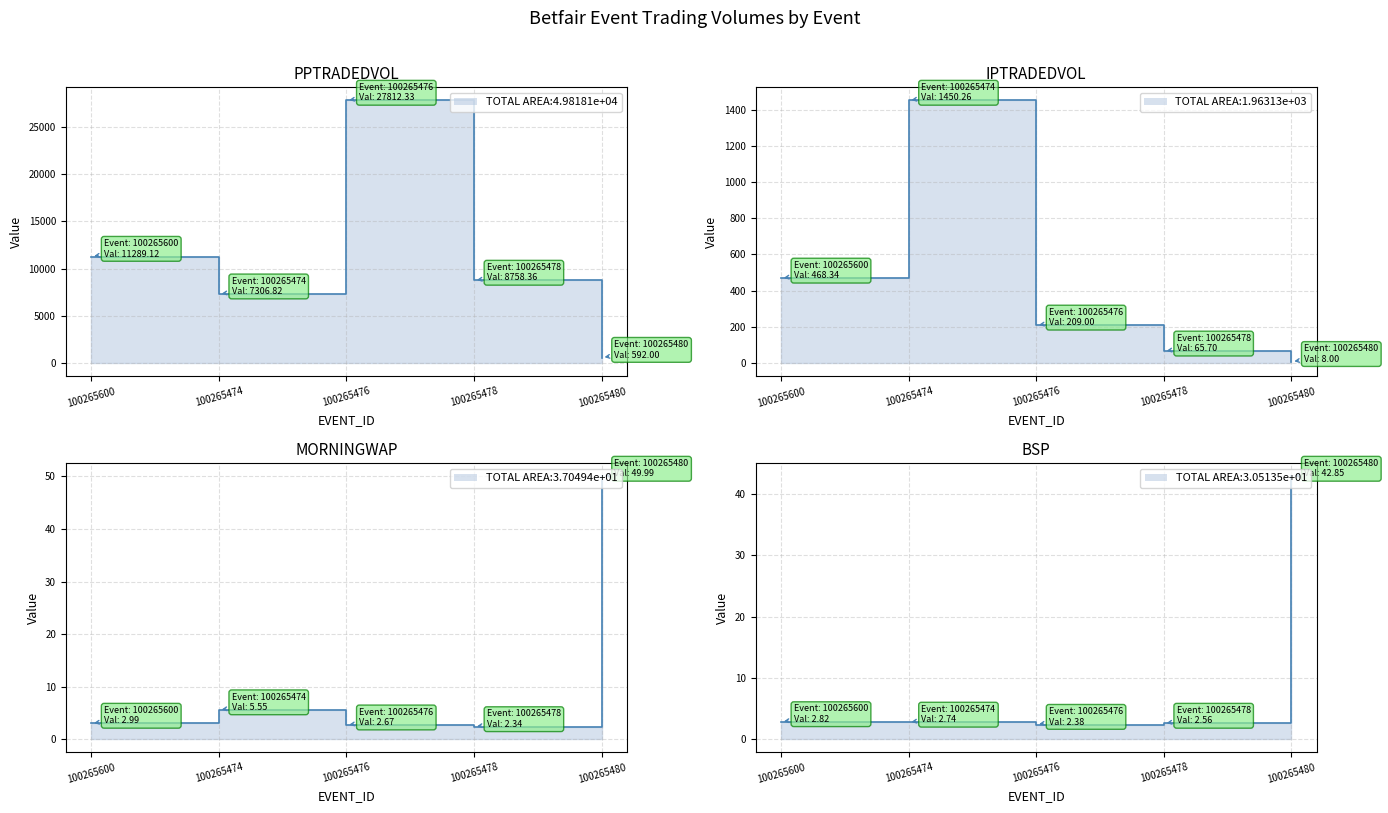

Between 100265600 and 100265476, which series saw the biggest shift?

PPTRADEDVOL